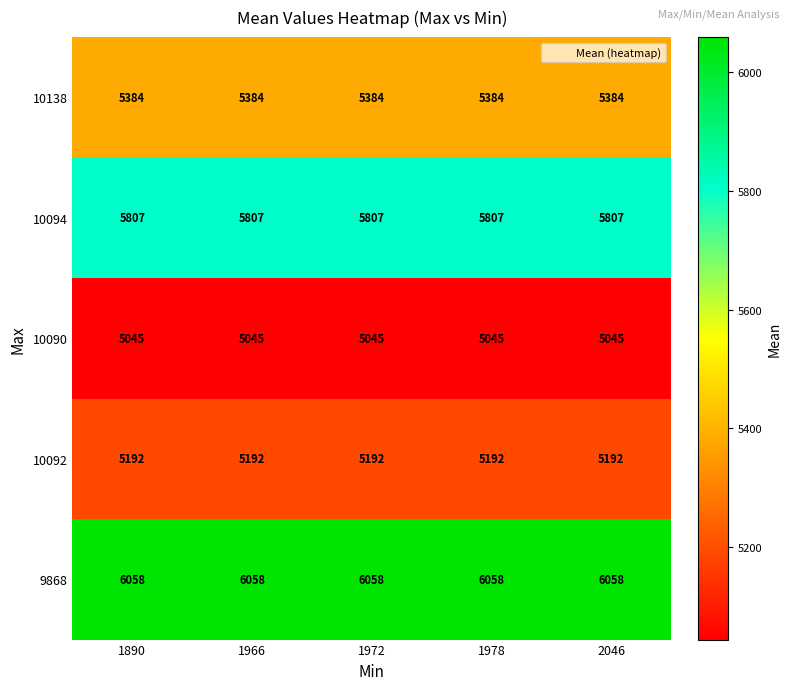

Is it true that 10092 equals 5192 at 1966?

True